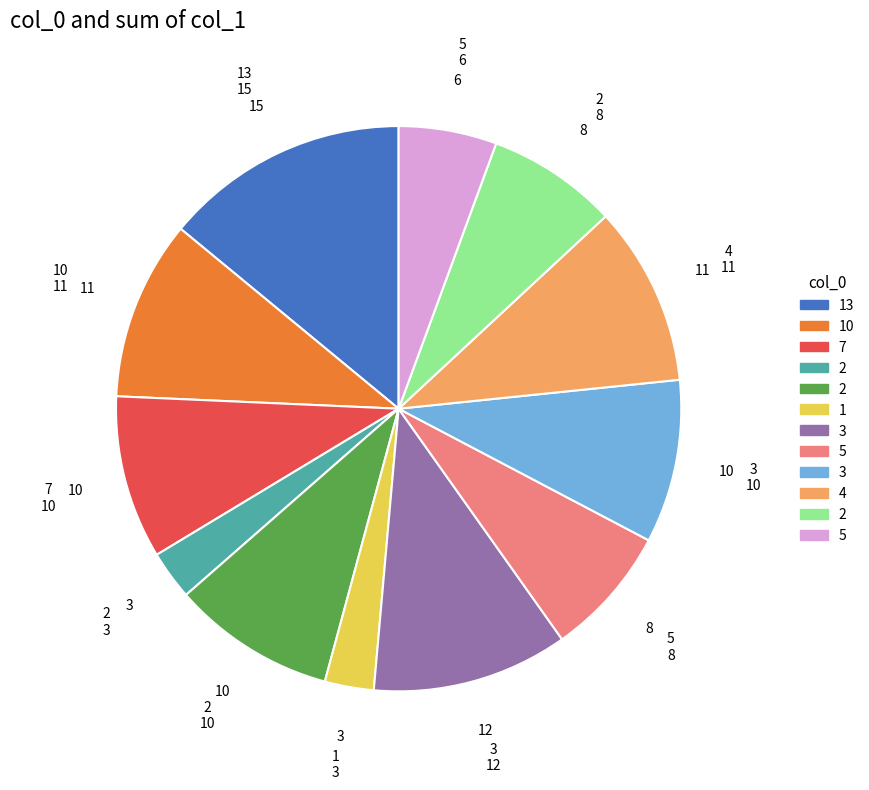

Is there any slice that represents more than half of the pie?

No